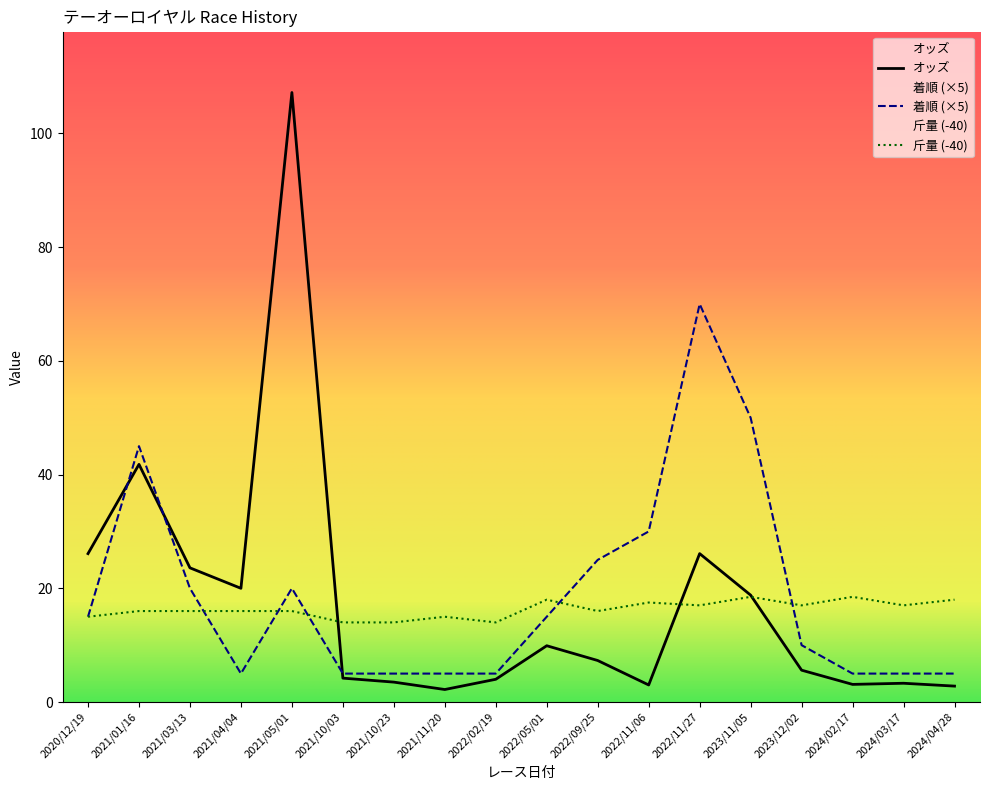

At which category does the chart reach its minimum across all series?

2021/11/20